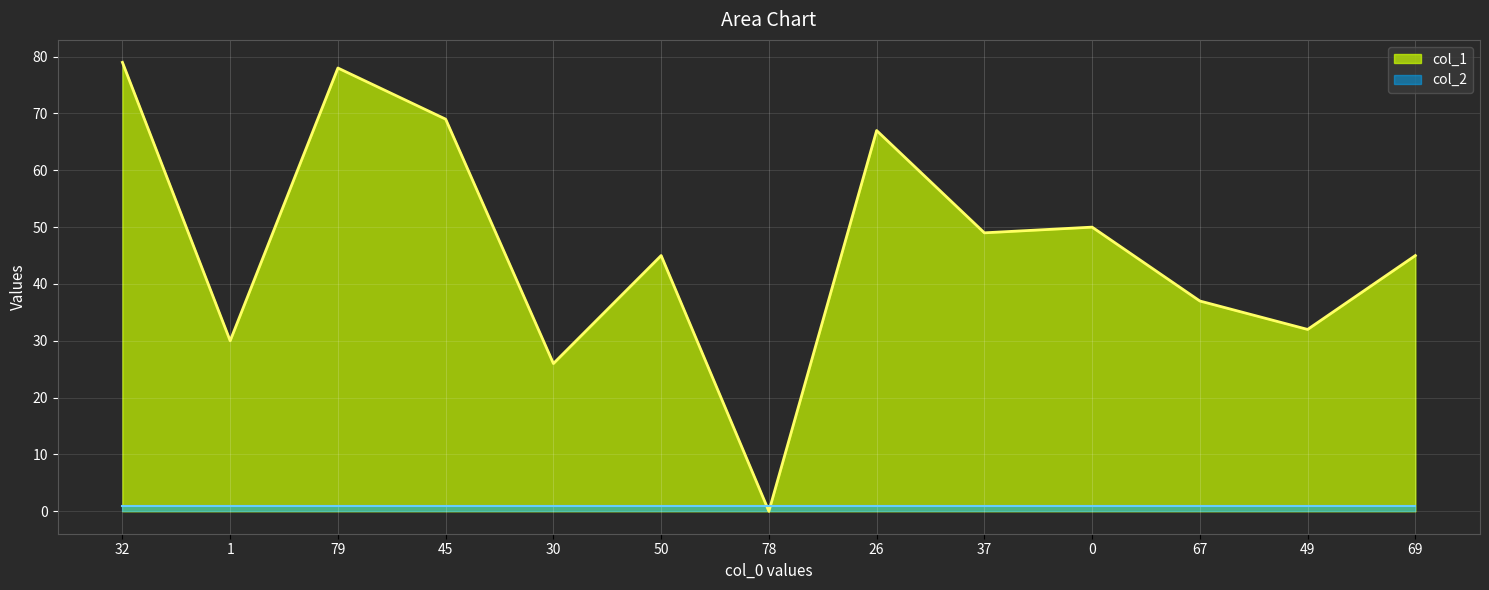

How many data points are above 45?

6